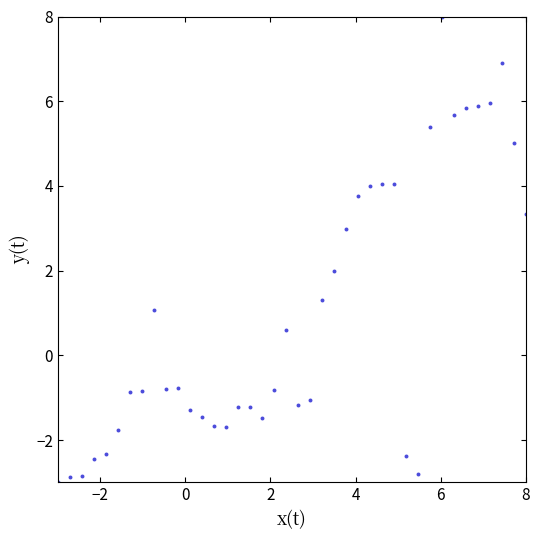

What is the range of X values (max minus min)?

11.0